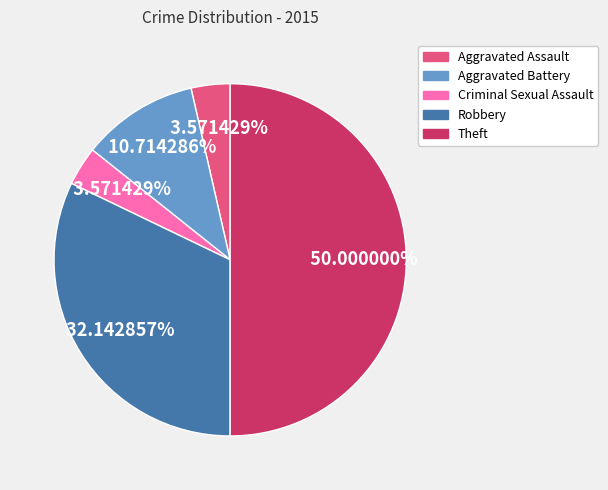

What is the ratio of the value at Aggravated Assault to the value at Criminal Sexual Assault?

1.0